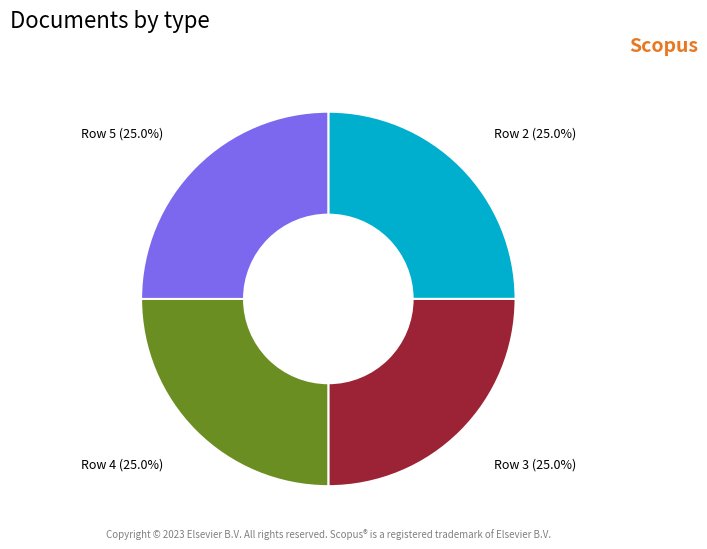

What is the total percentage of Row 4 (25.0%) and Row 3 (25.0%)?

50.0%